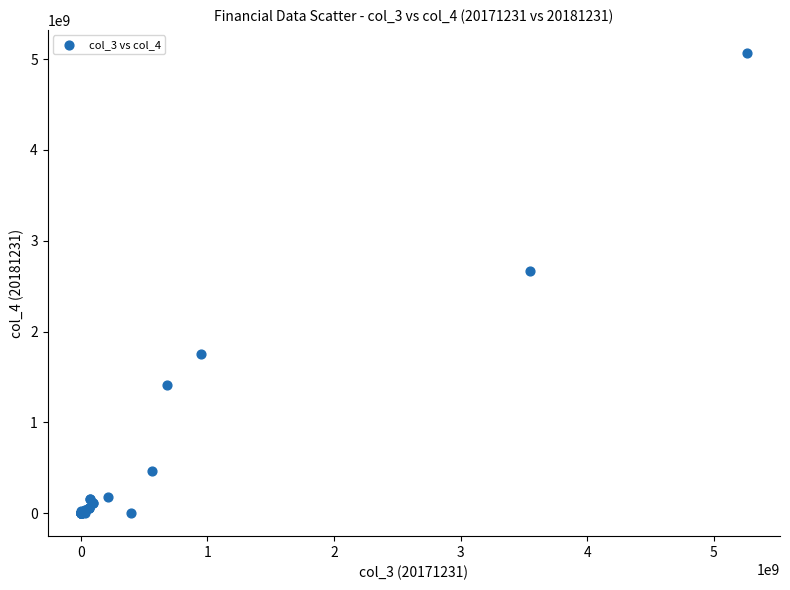

What Y value in the scatter plot is closest to 2534284333?

2670294017.7